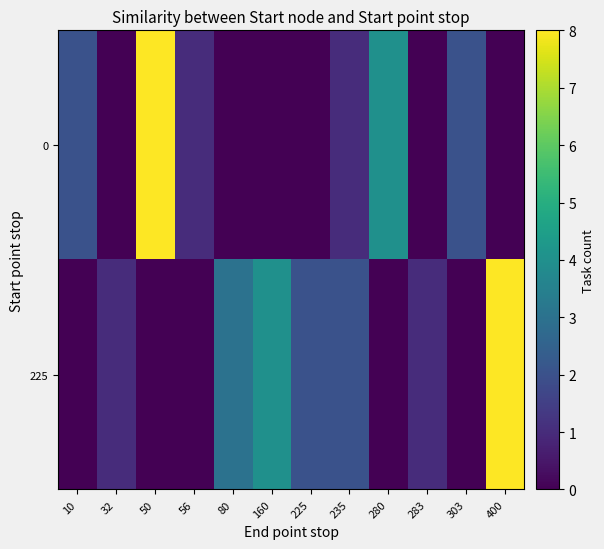

What is the difference between the highest and lowest values at 235?

1